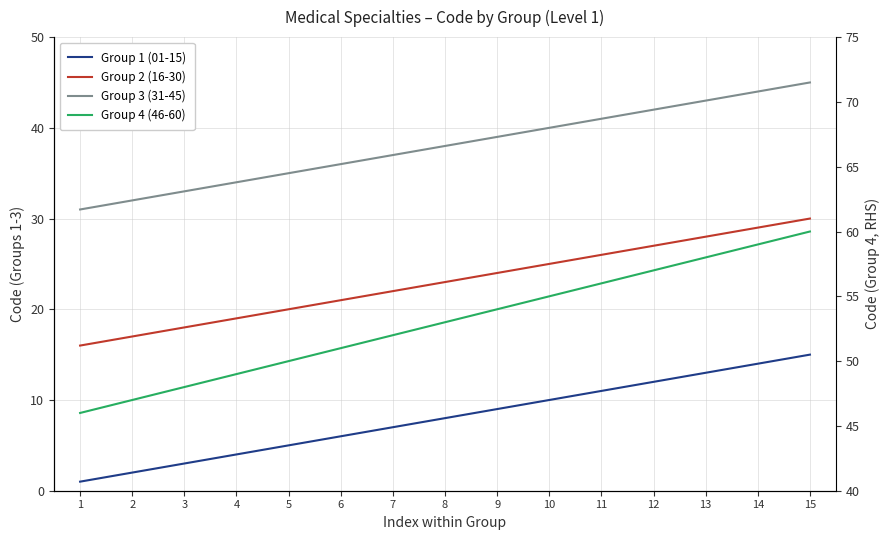

Between 1 and 9, which is larger?

9